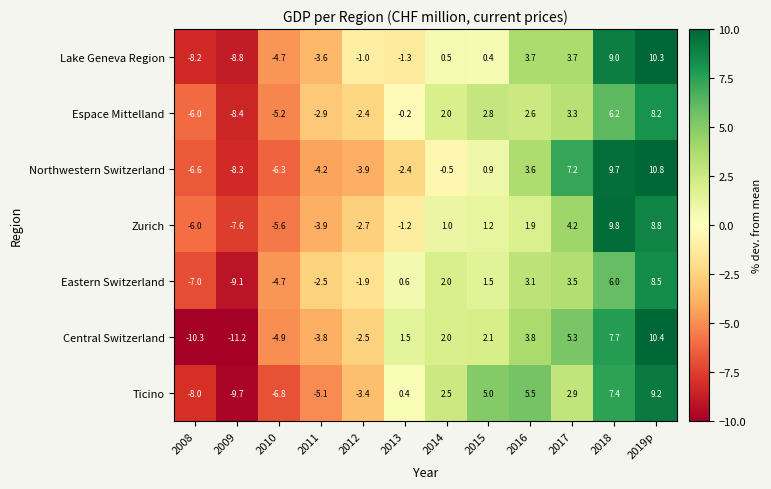

Which series changed the most between 2010 and 2012?

Lake Geneva Region